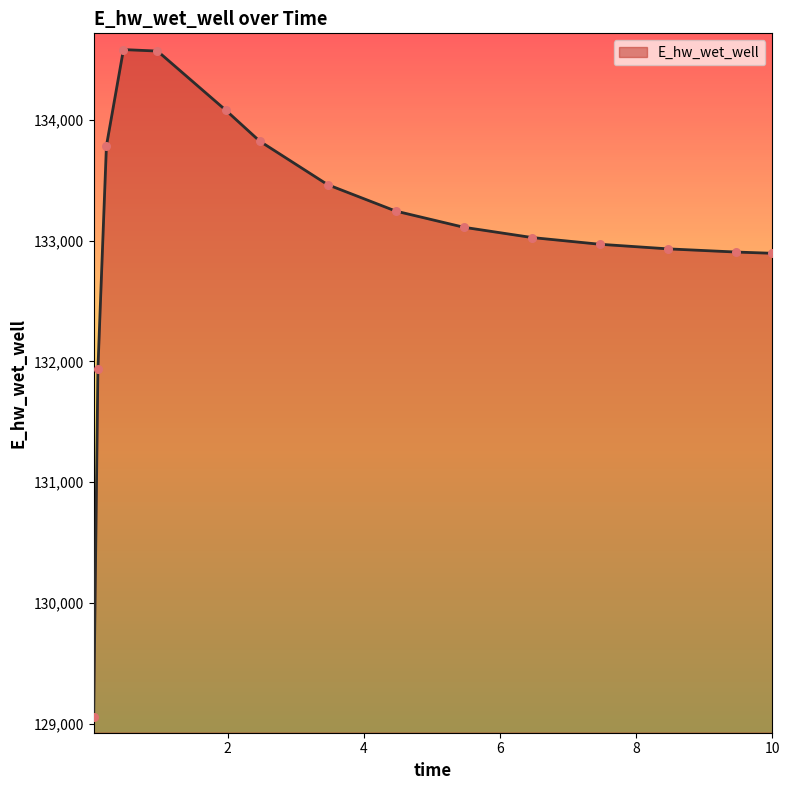

What is the smallest value displayed?

129053.2